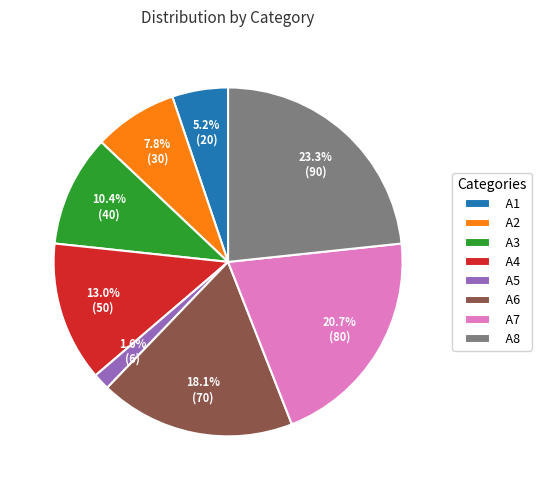

Which has a higher value, A1 or A5?

A1